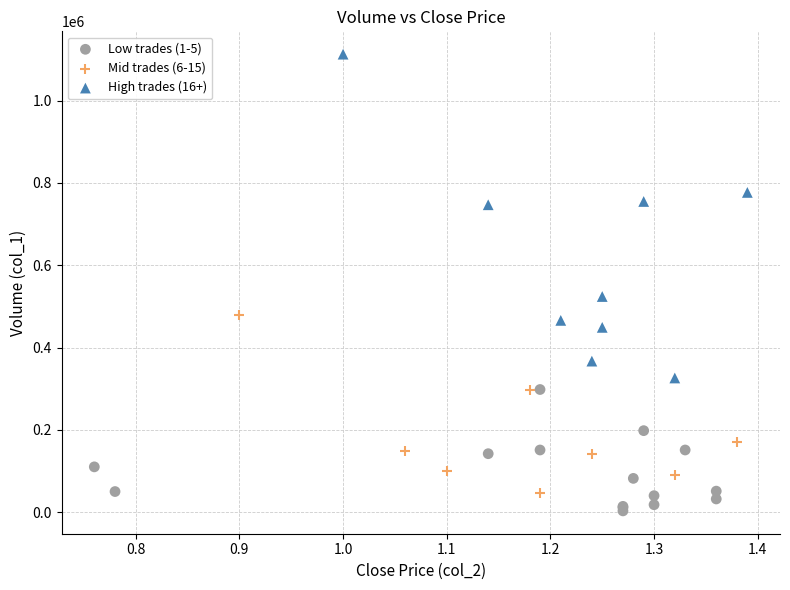

What are all the series names shown in the legend?

Low trades (1-5), Mid trades (6-15), High trades (16+)